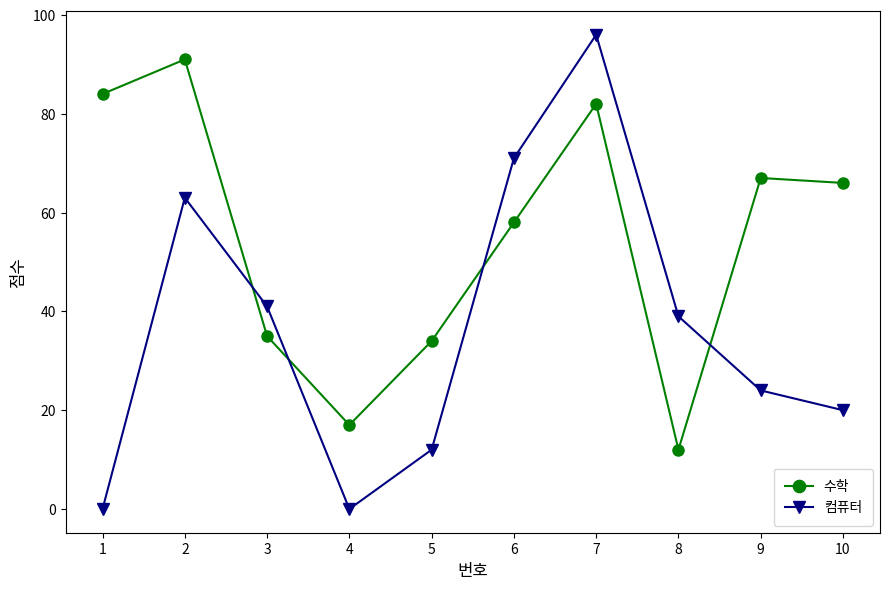

List the series in order of their peak value, highest first.

컴퓨터, 수학